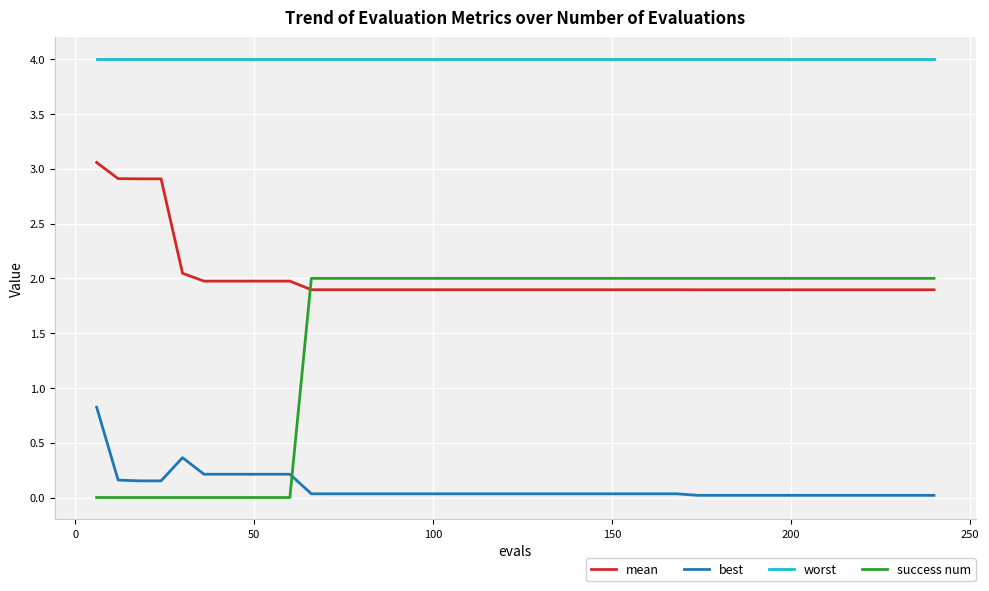

What is the sum of all mean values?

80.6